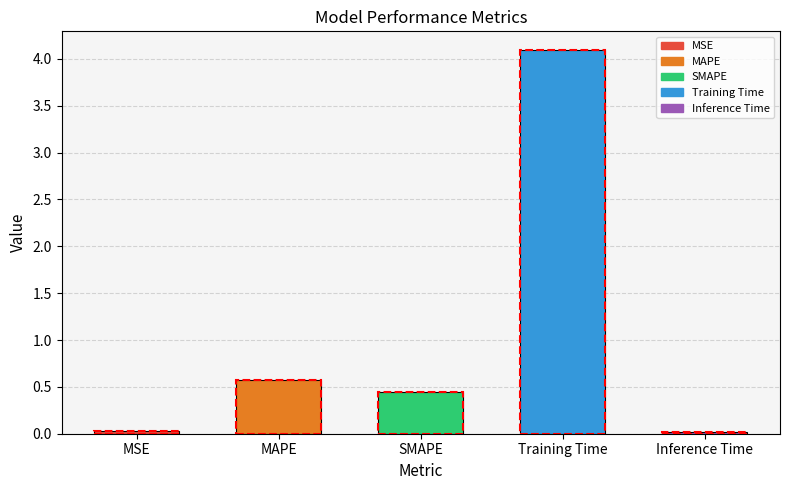

Which has a higher value, MAPE or Training Time?

Training Time